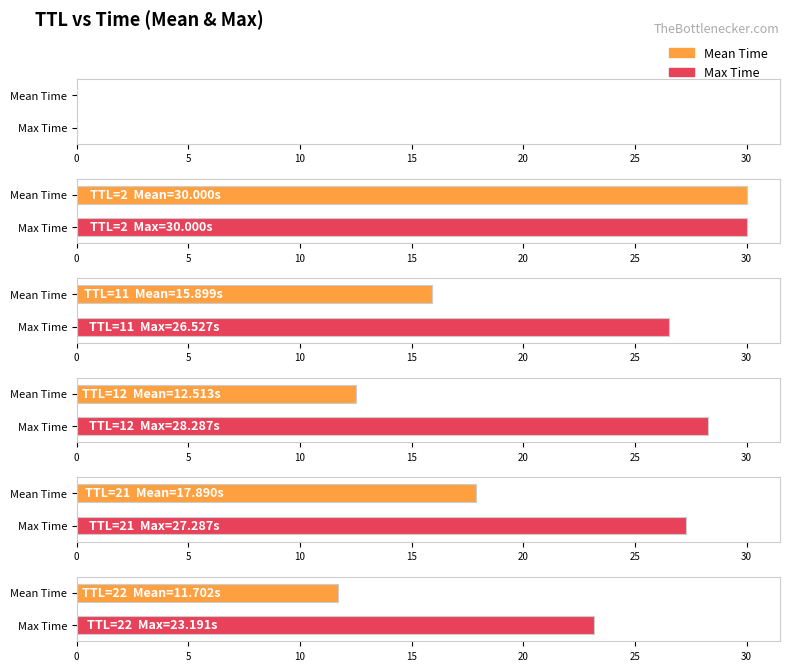

What is the label of the 4th bar from the left?

TTL=12